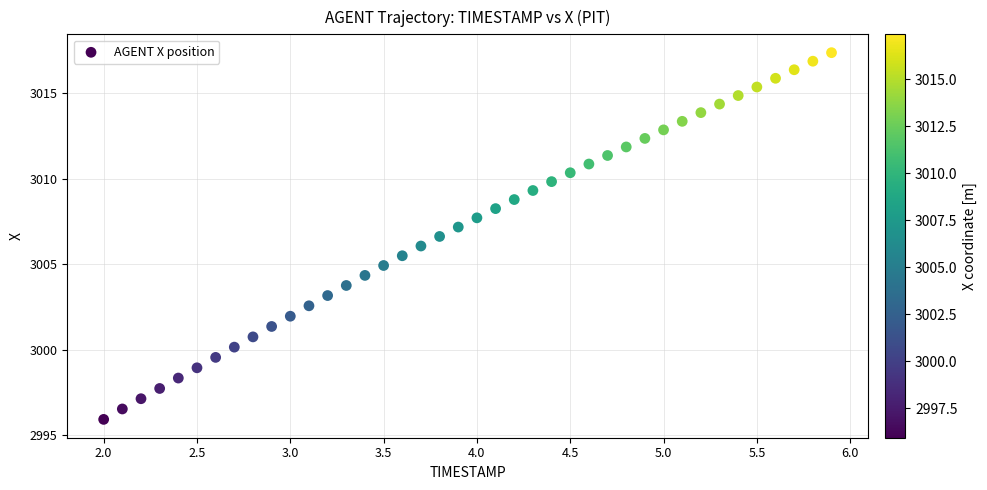

What is the range of Y values (max minus min)?

21.5